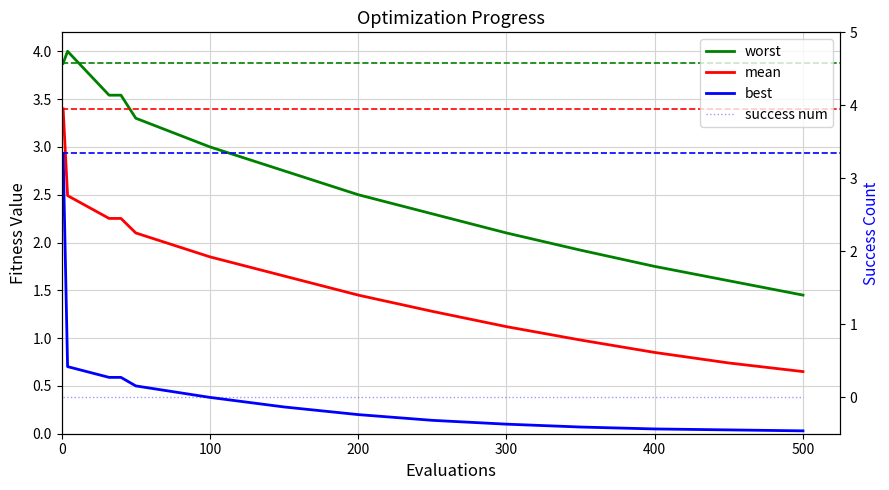

At how many categories does at least one series exceed 0?

14